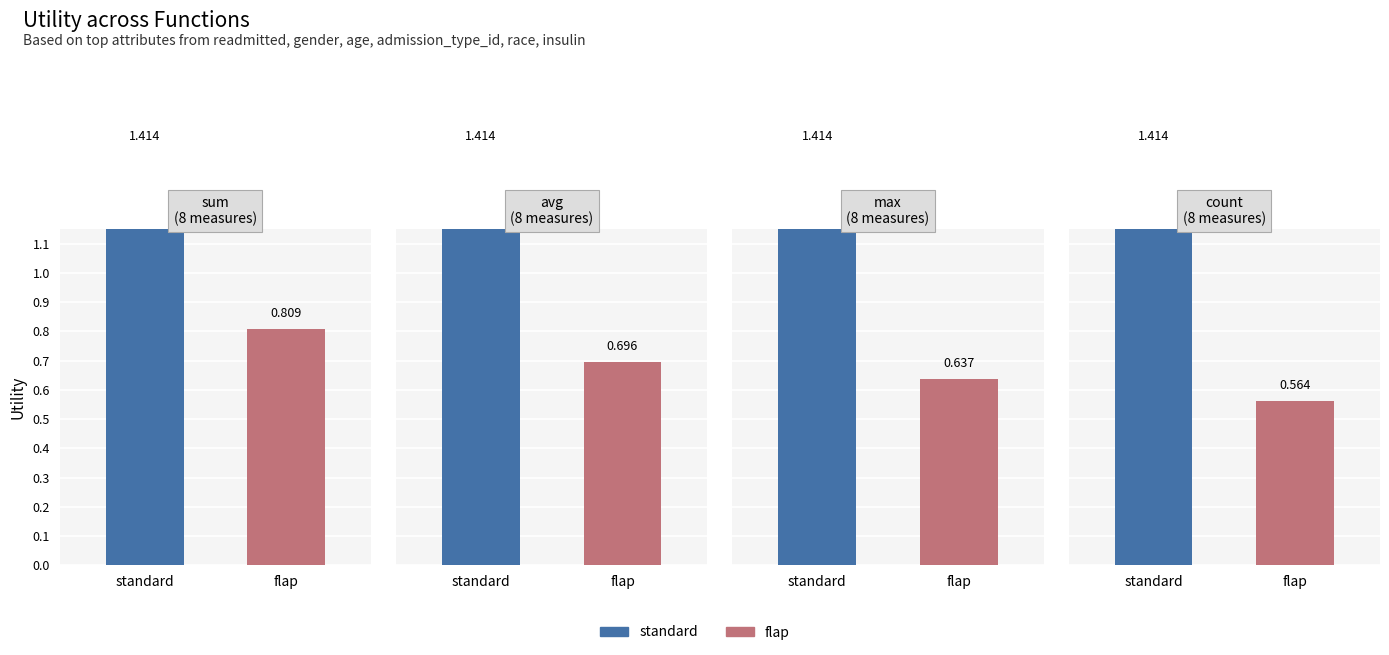

Rank the categories by standard value from highest to lowest.

0, 1, 2, 3